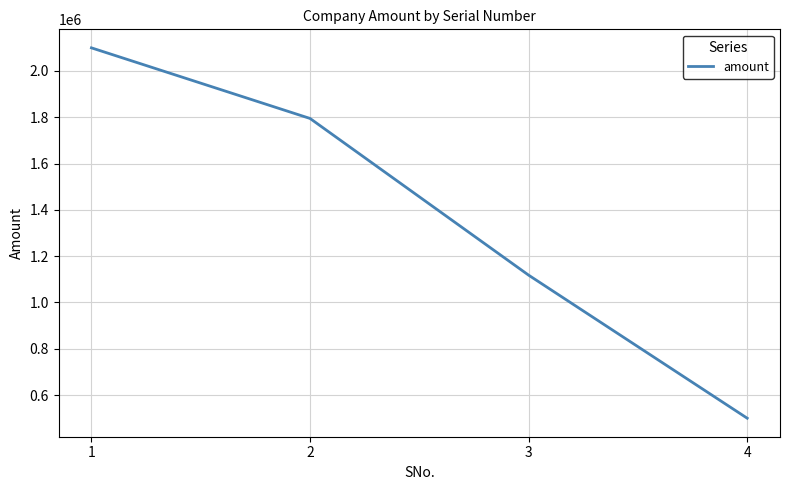

What is the difference between the maximum and minimum values?

1600000